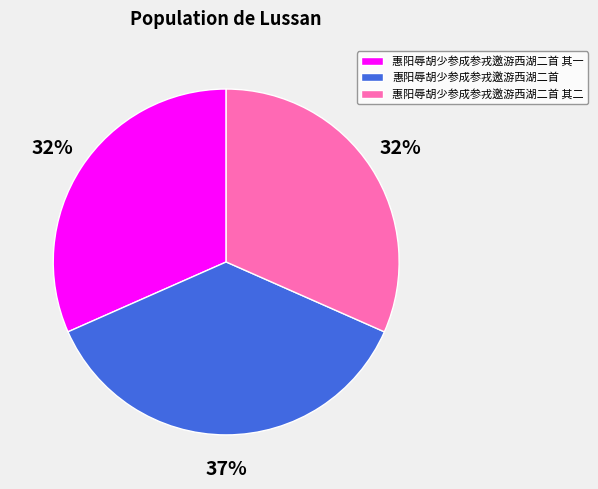

Between 惠阳辱胡少参成参戎邀游西湖二首 其二 and 惠阳辱胡少参成参戎邀游西湖二首, which is larger?

惠阳辱胡少参成参戎邀游西湖二首